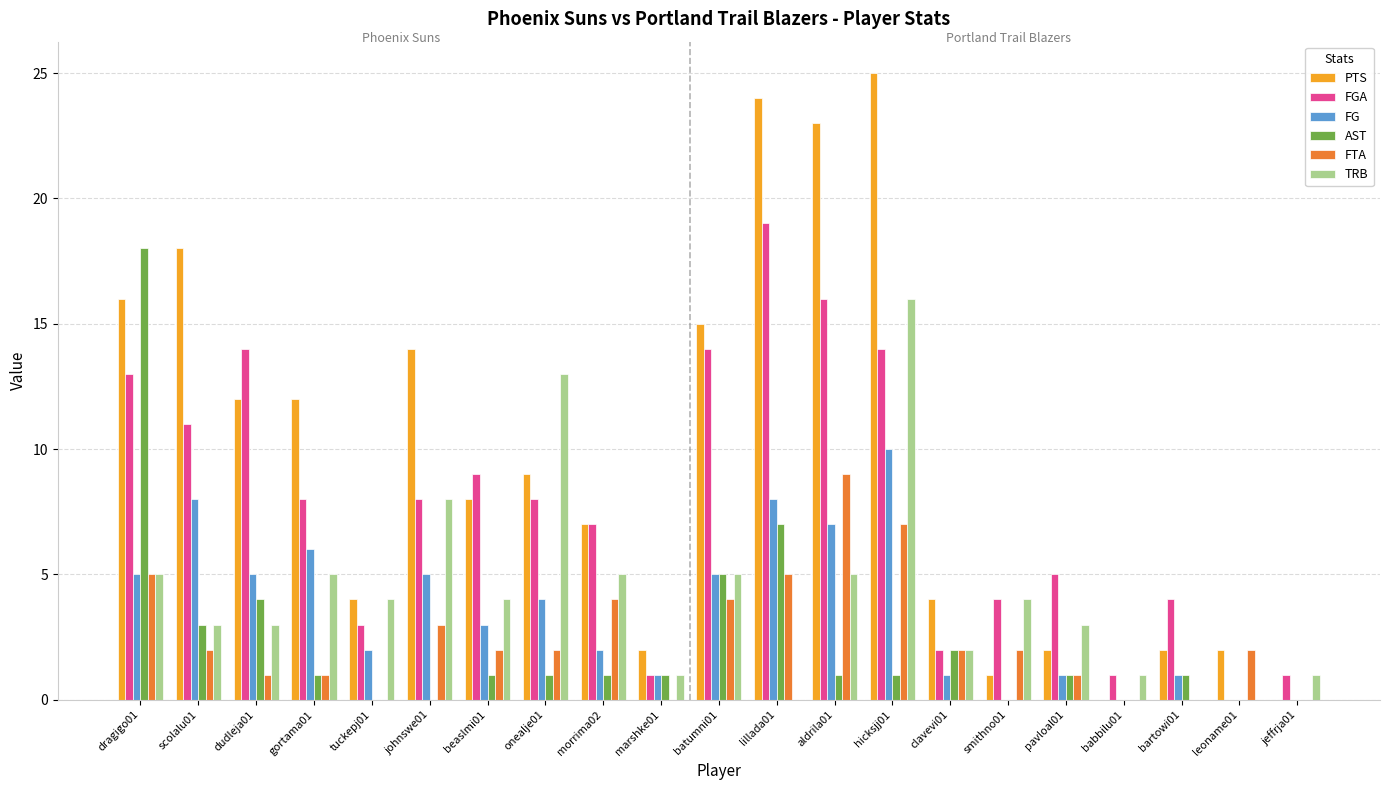

At which label does AST reach its peak?

dragigo01